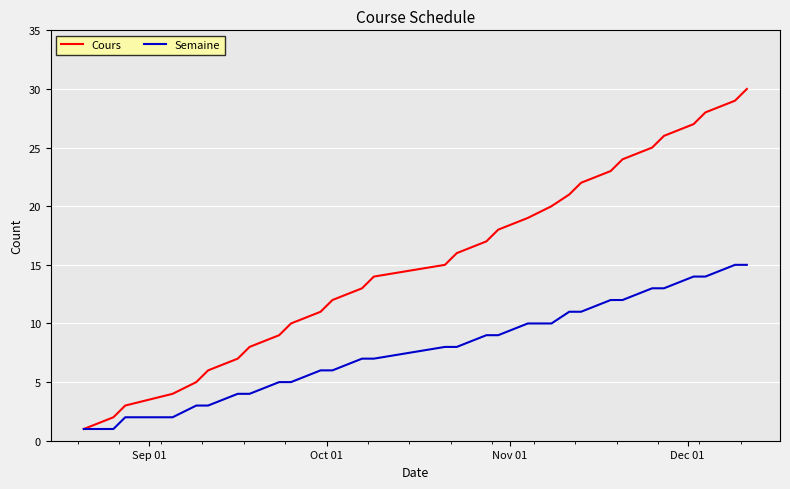

What is the greatest value displayed?

30